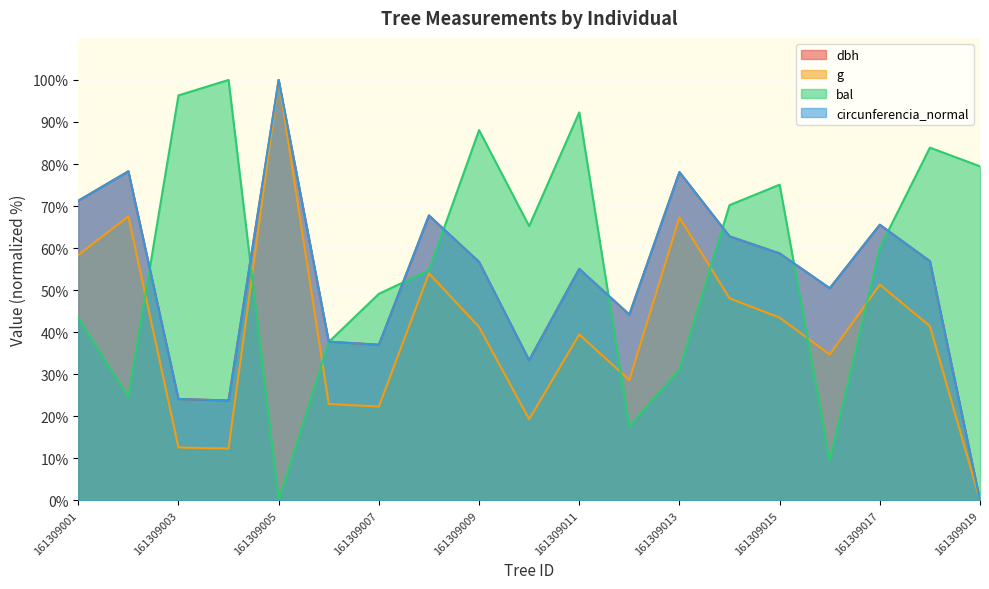

Is it true that bal equals 5.6 at 161309002?

False